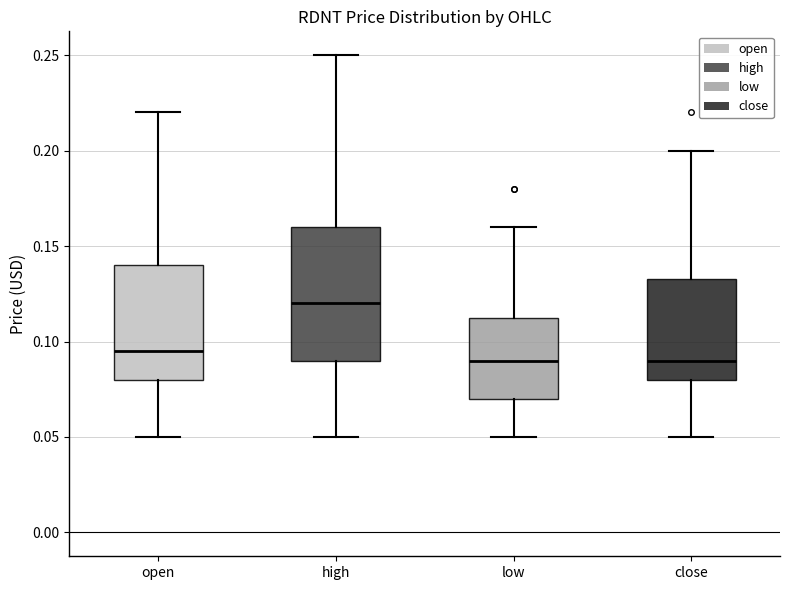

Which box is the tallest, from its lower edge to its upper edge?

high